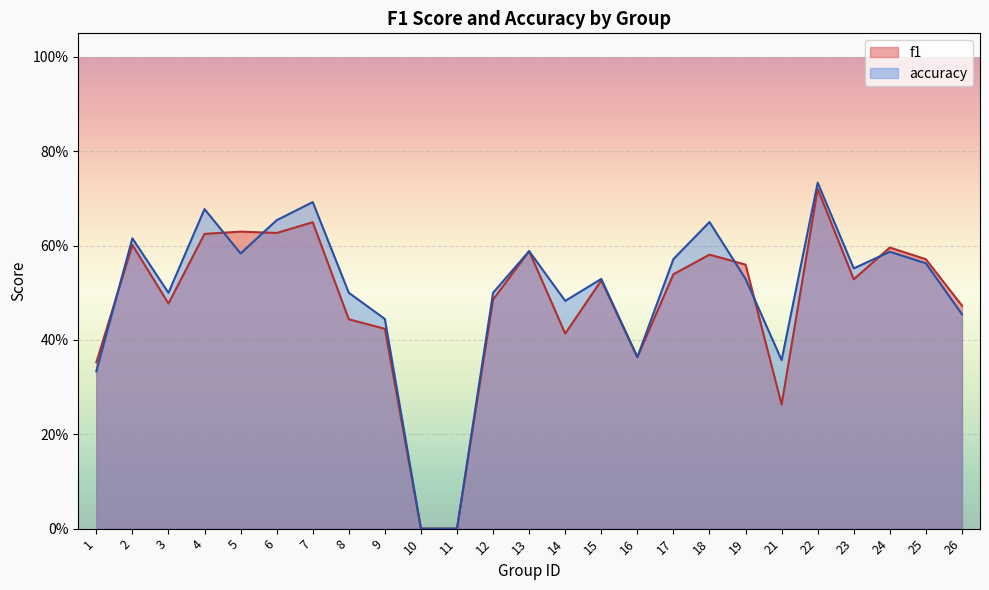

What is the difference between the maximum and minimum values in the f1 series?

0.7